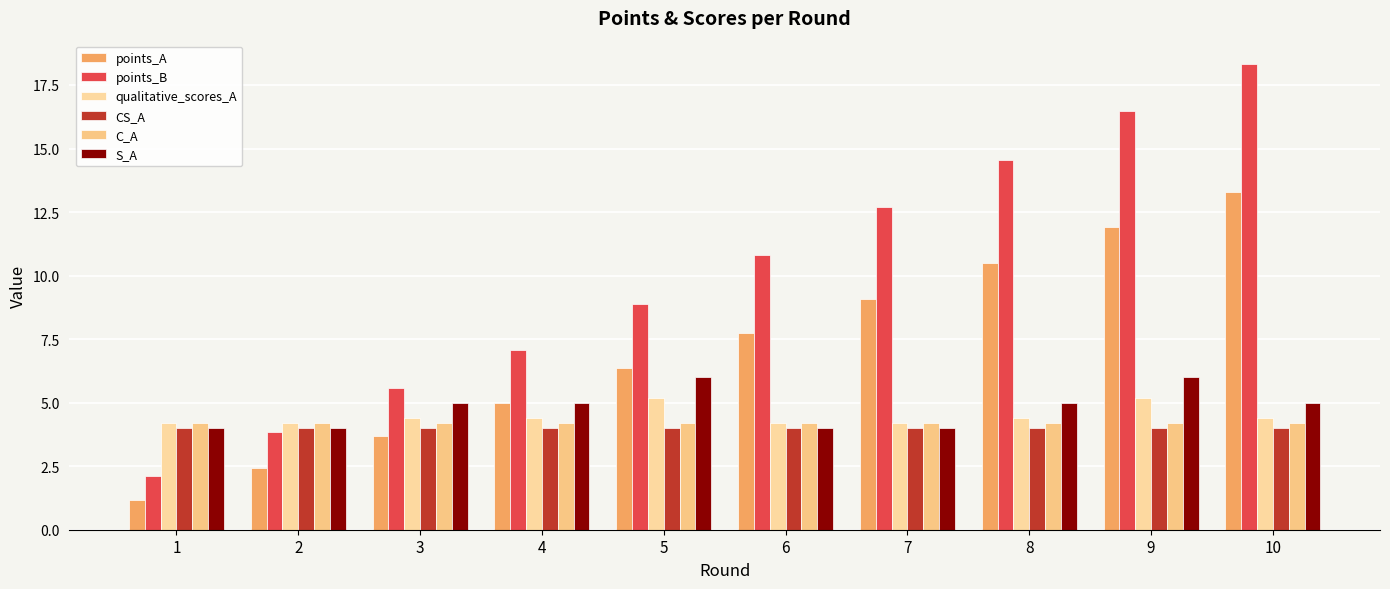

Reading left to right, list all the values displayed in this chart.

points_A: 1.2	2.4	3.7	5.0	6.4	7.7	9.1	10.5	11.9	13.3
points_B: 2.1	3.9	5.6	7.1	8.9	10.8	12.7	14.6	16.5	18.3
qualitative_scores_A: 4.2	4.2	4.4	4.4	5.2	4.2	4.2	4.4	5.2	4.4
CS_A: 4.0	4.0	4.0	4.0	4.0	4.0	4.0	4.0	4.0	4.0
C_A: 4.2	4.2	4.2	4.2	4.2	4.2	4.2	4.2	4.2	4.2
S_A: 4.0	4.0	5.0	5.0	6.0	4.0	4.0	5.0	6.0	5.0